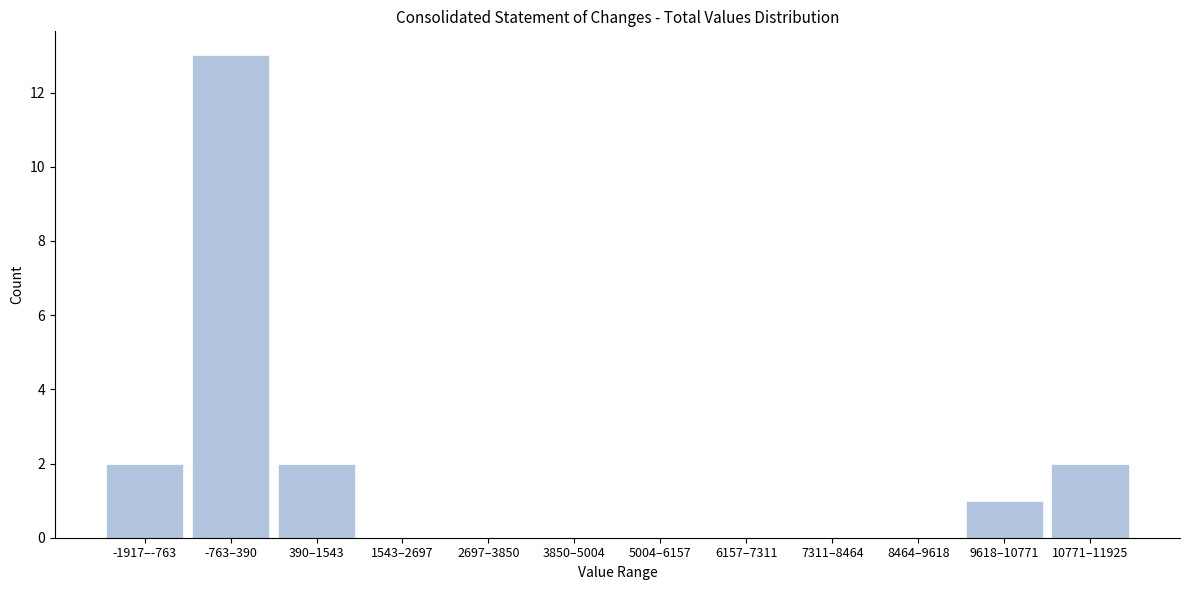

Reading left to right, transcribe all the data shown in this chart.

-1917–-763=2	-763–390=13	390–1543=2	1543–2697=0	2697–3850=0	3850–5004=0	5004–6157=0	6157–7311=0	7311–8464=0	8464–9618=0	9618–10771=1	10771–11925=2